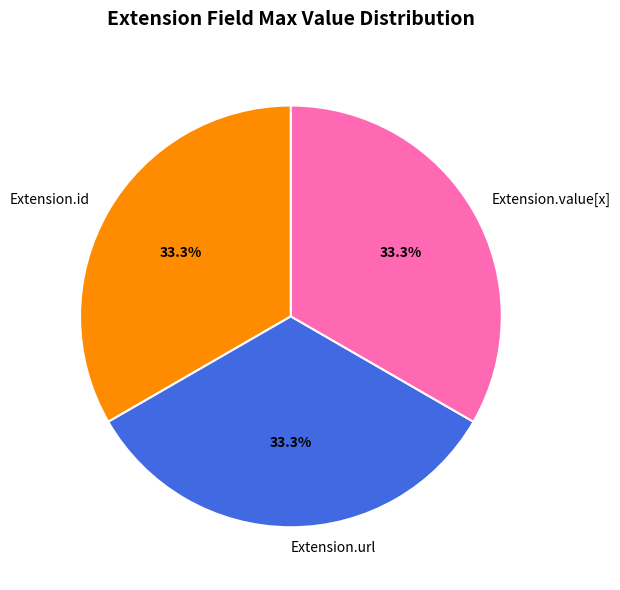

How many segments does this pie chart have?

3